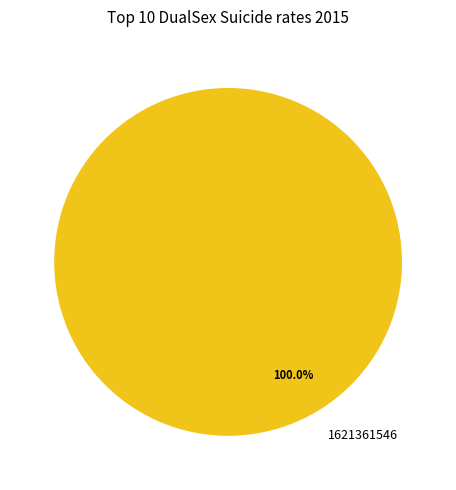

How many slices are in this pie chart?

1